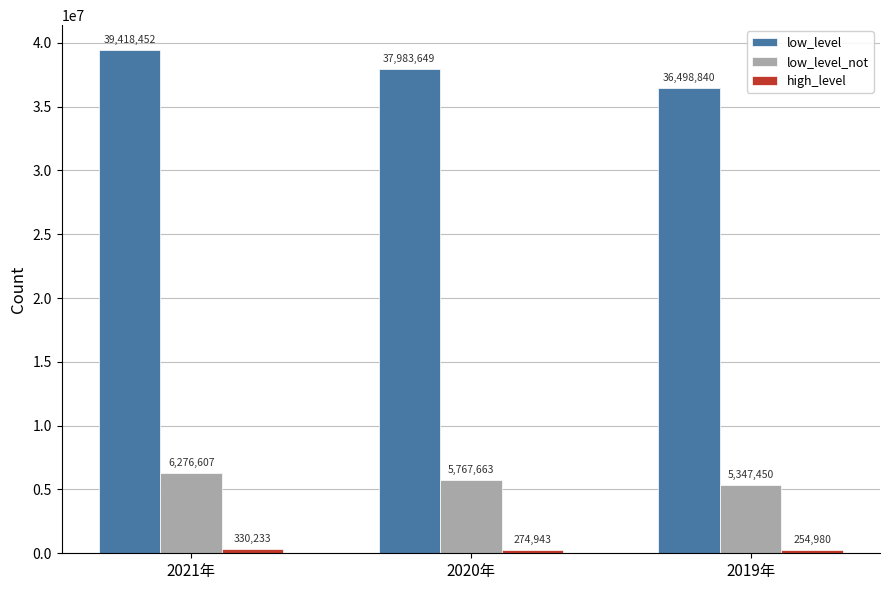

At which label does low_level_not first exceed 5767663?

2021年